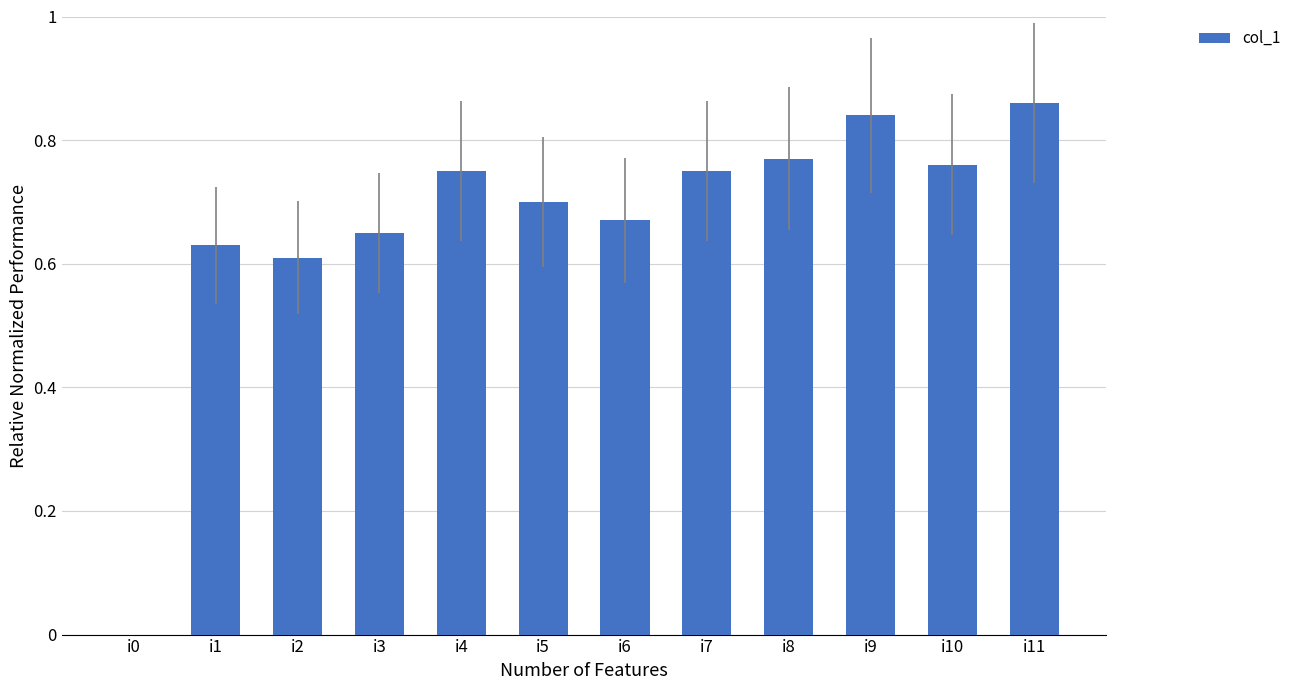

What is the difference between the values at i7 and i11?

11